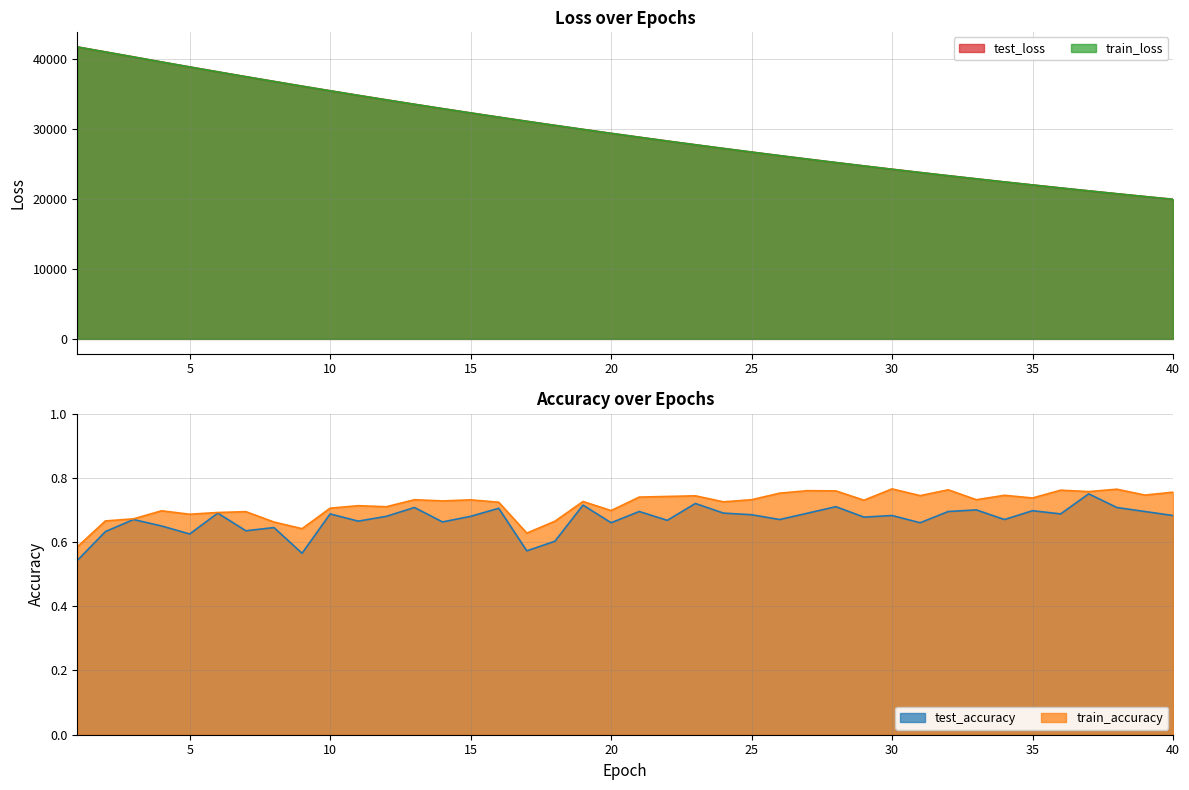

How many data points does each series have?

40